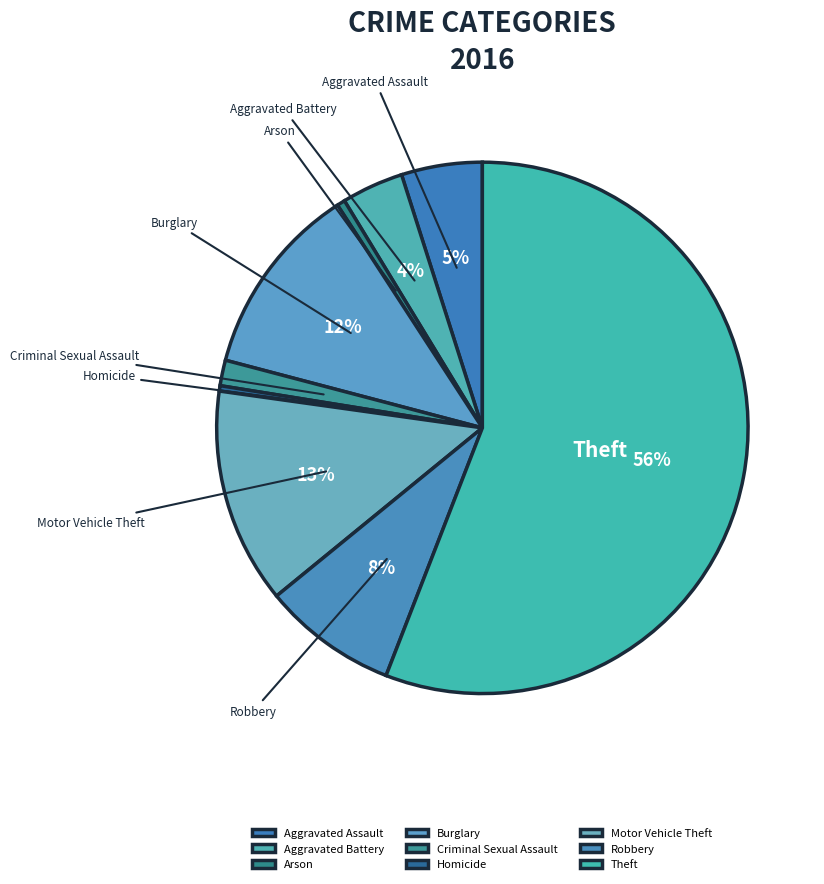

Is Theft the majority of the pie?

Yes